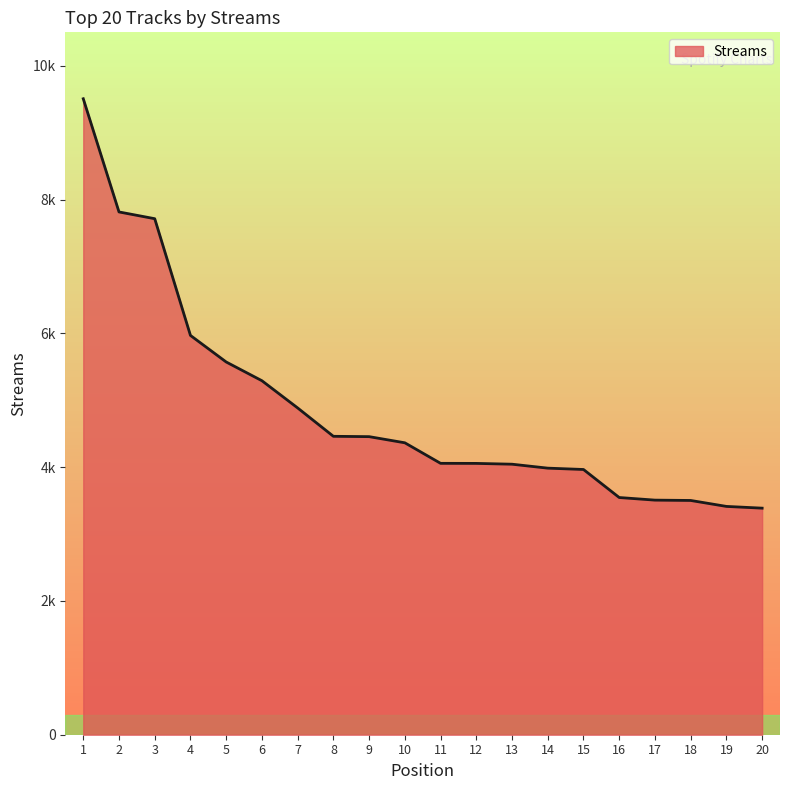

Does the chart have visible grid lines?

No